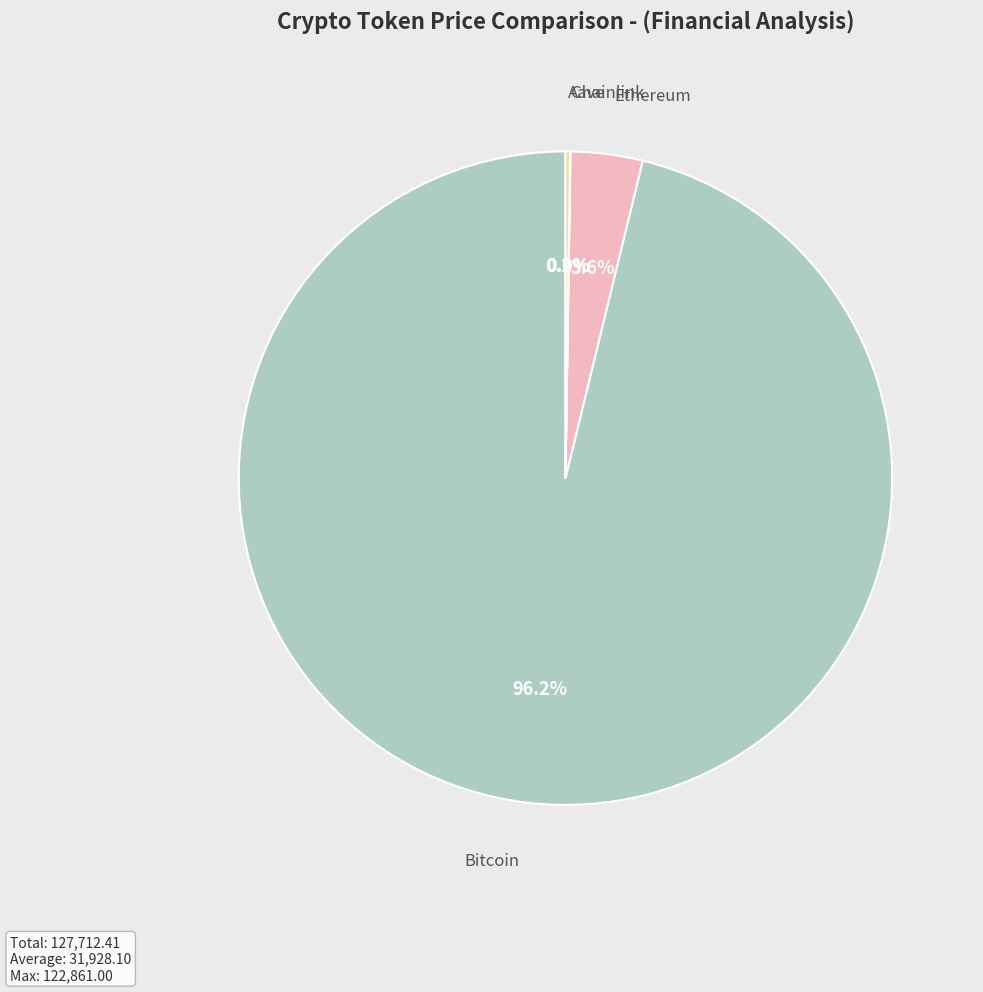

Which category has the biggest portion of the pie?

Bitcoin